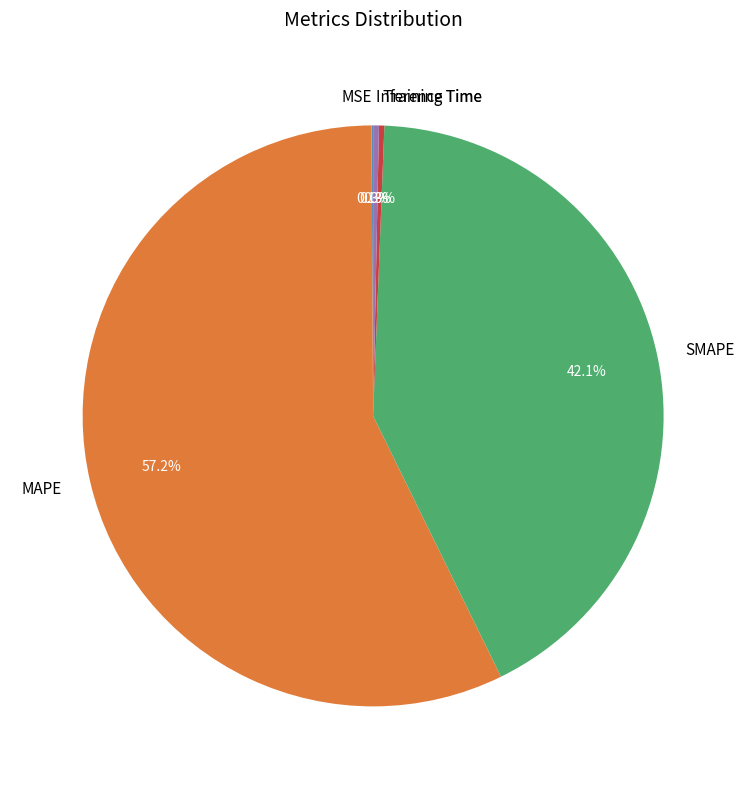

Is SMAPE the majority of the pie?

No